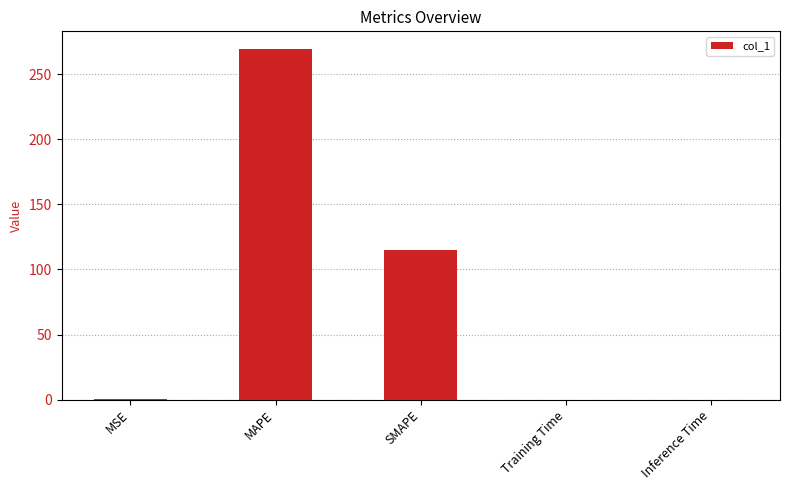

The value at MAPE is 61.9. True or false?

False